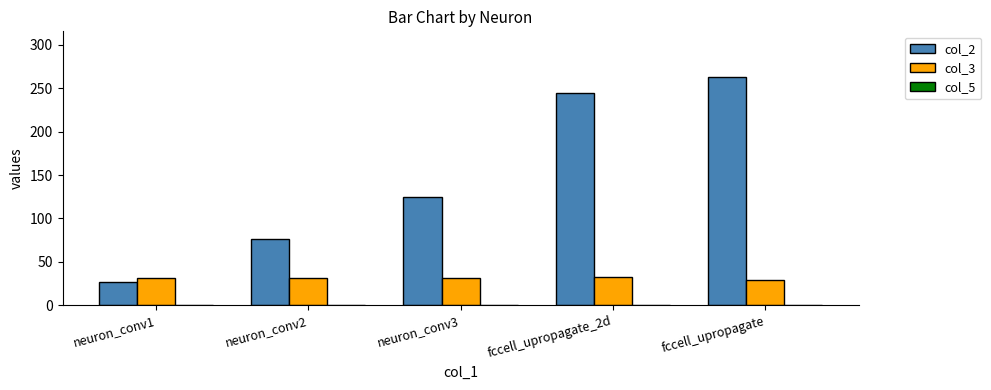

What is the spread (max minus min) of values at neuron_conv2?

45